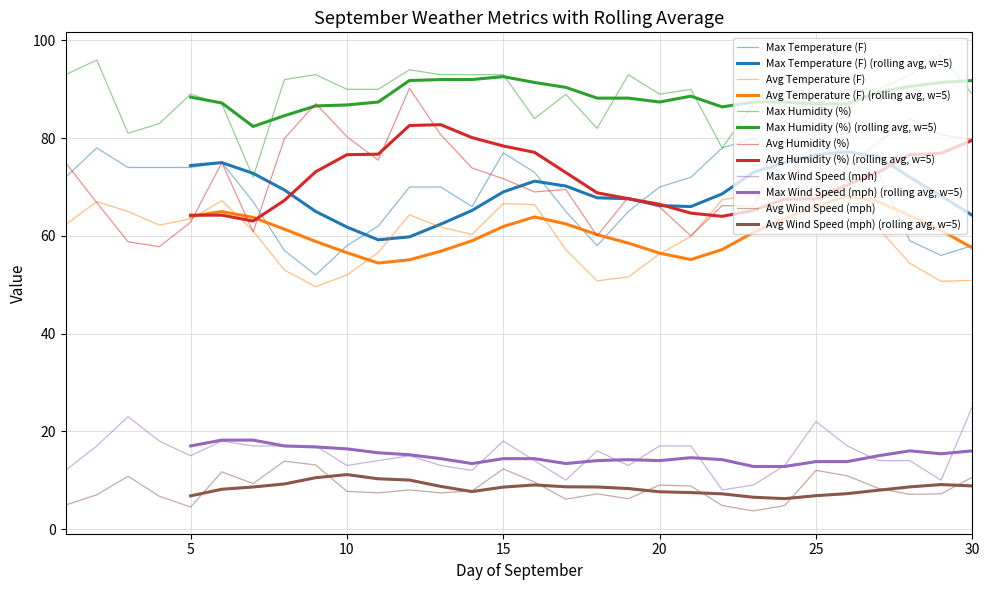

Which series has the largest total across all categories?

Max Humidity (%)